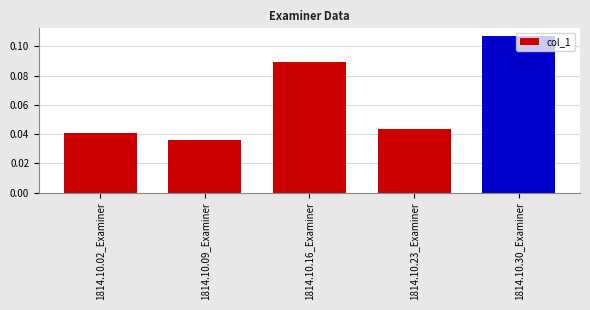

What position from the right is 1814.10.09_Examiner?

4